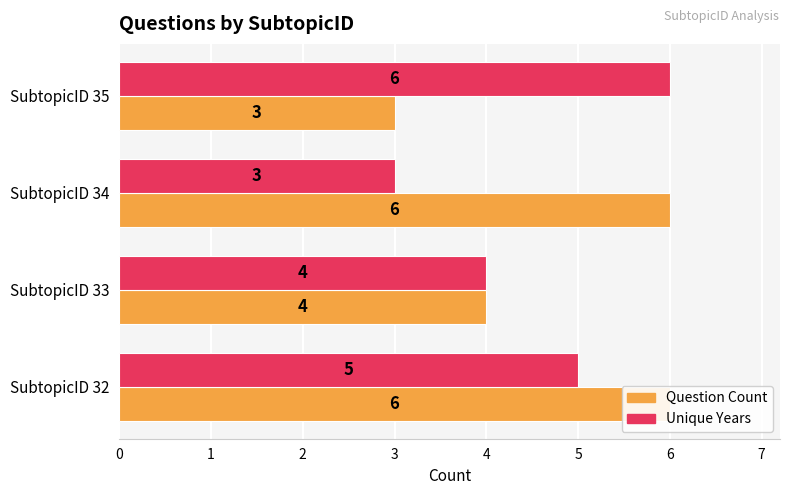

How many bars are there in total?

8